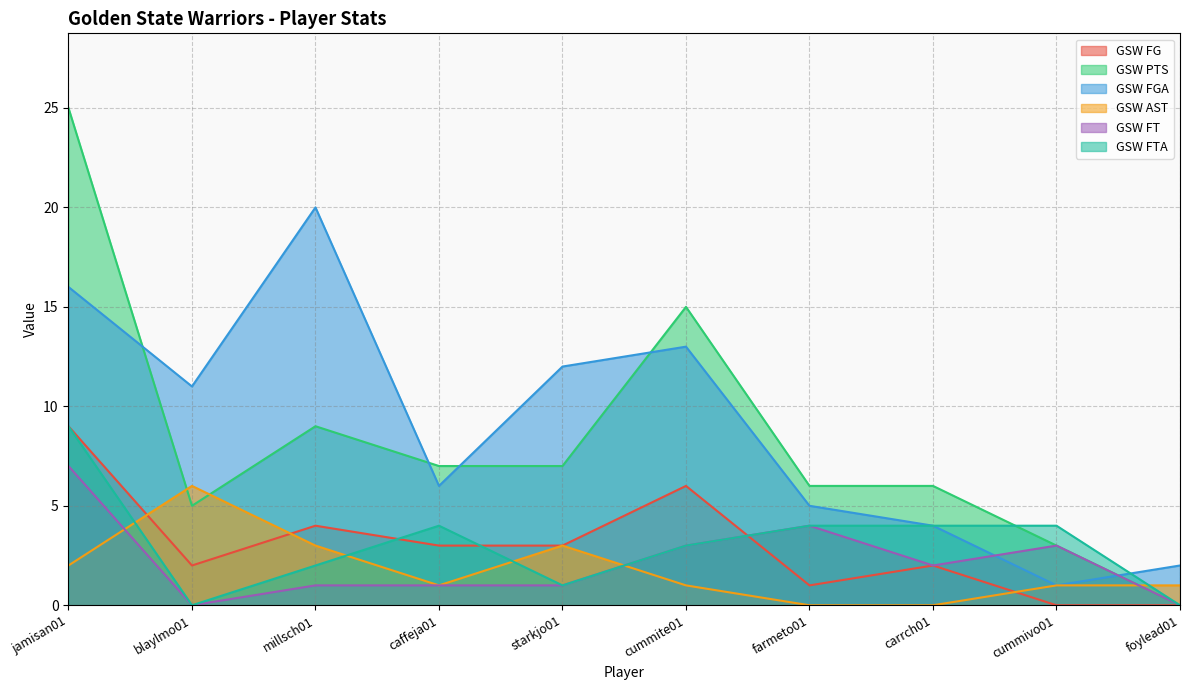

Is it true that GSW FTA equals 4 at cummivo01?

True